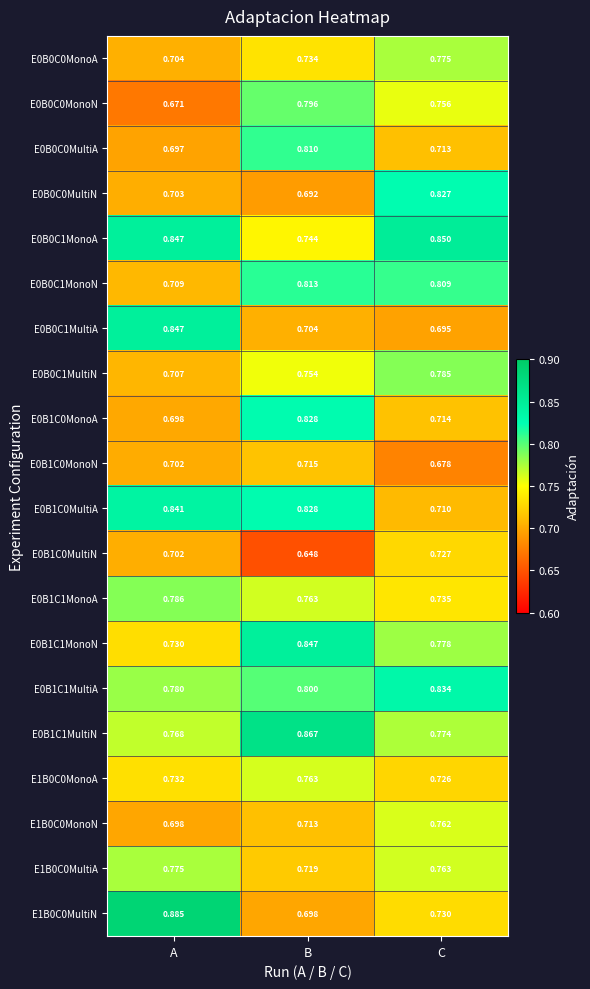

Between A and C, which series saw the biggest shift?

E1B0C0MultiN